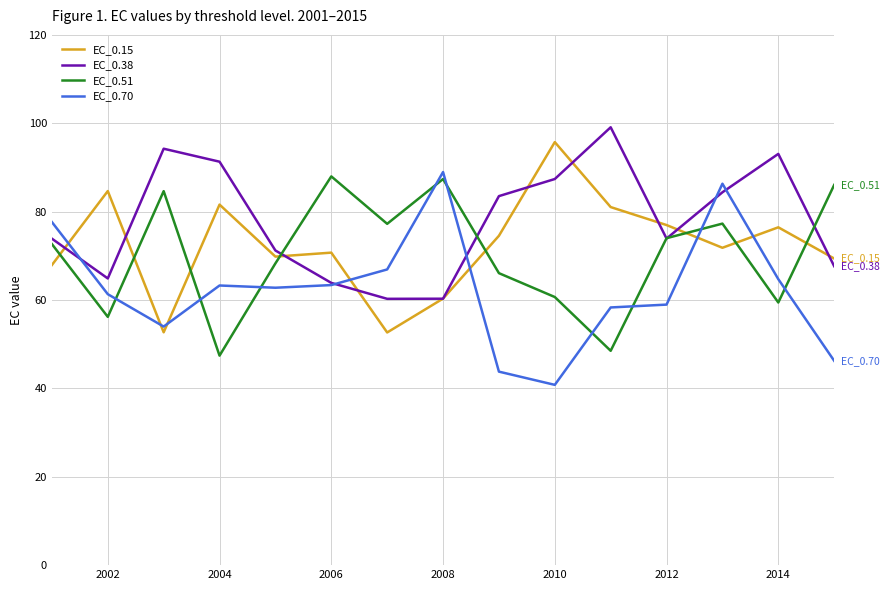

After their last crossing, which series has the higher values: EC_0.51 or EC_0.70?

EC_0.51